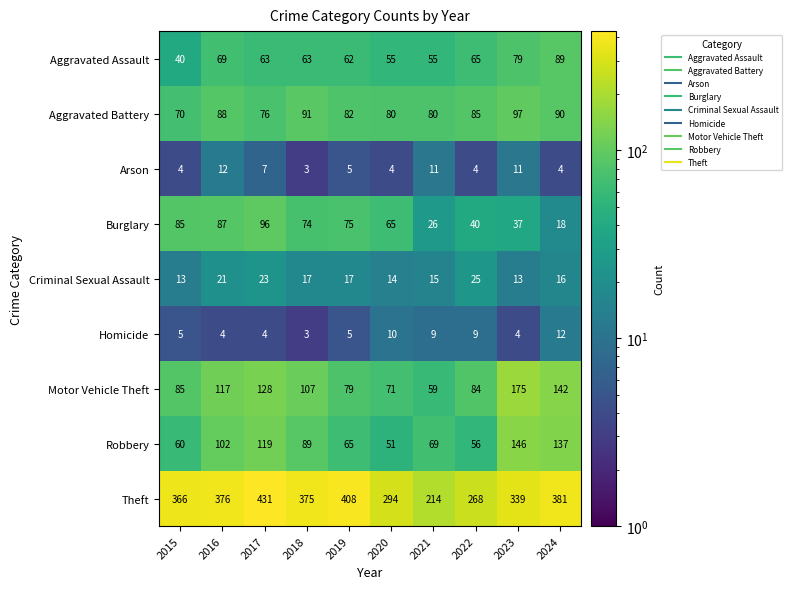

What is the average value of the Criminal Sexual Assault series?

17